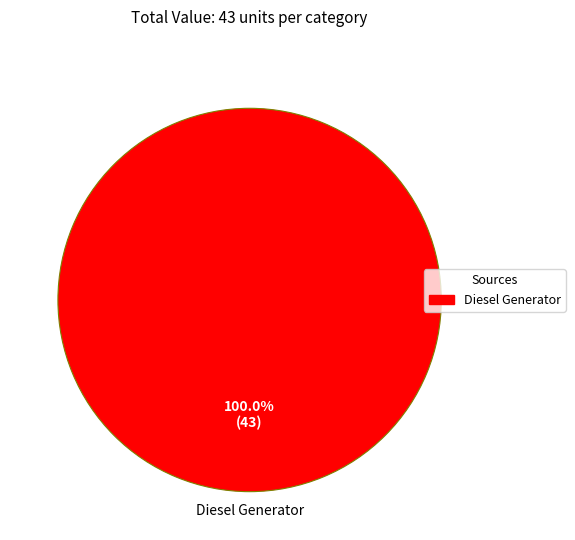

Rank the categories by value from lowest to highest.

Diesel Generator